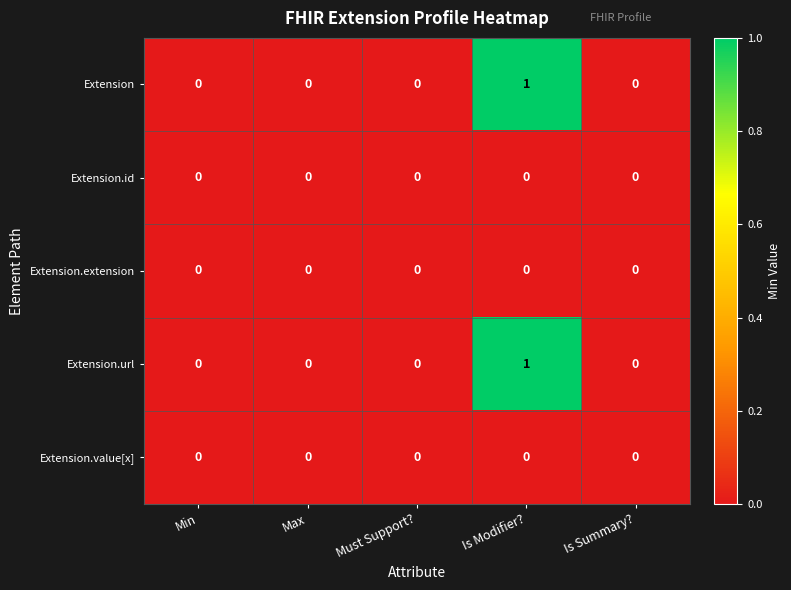

Is it true that Extension.extension equals 0 at Must Support??

True